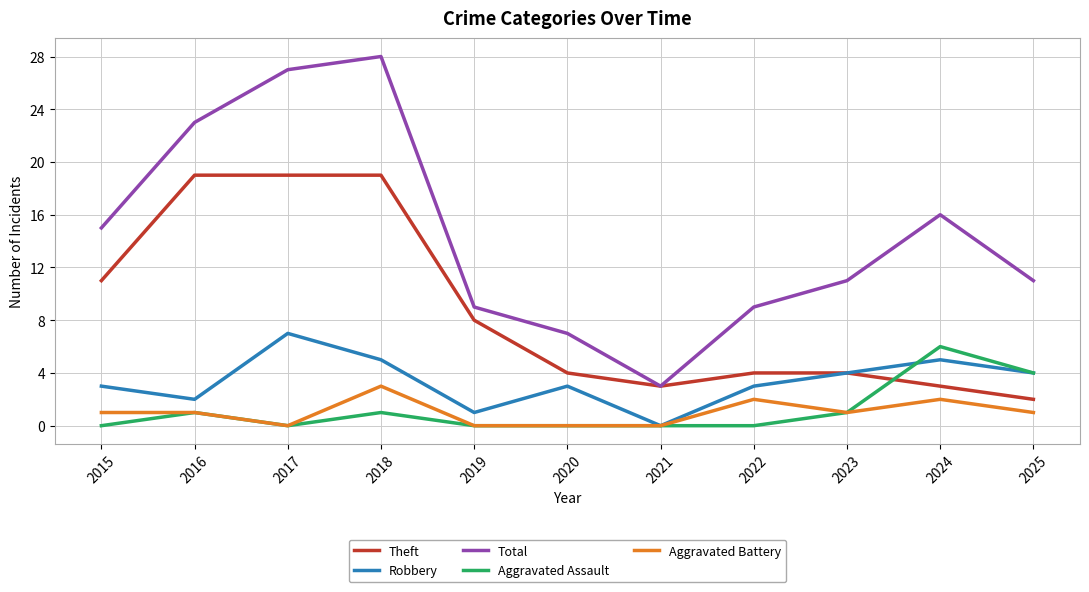

What is the difference between the second highest and second lowest values in the Robbery series?

4